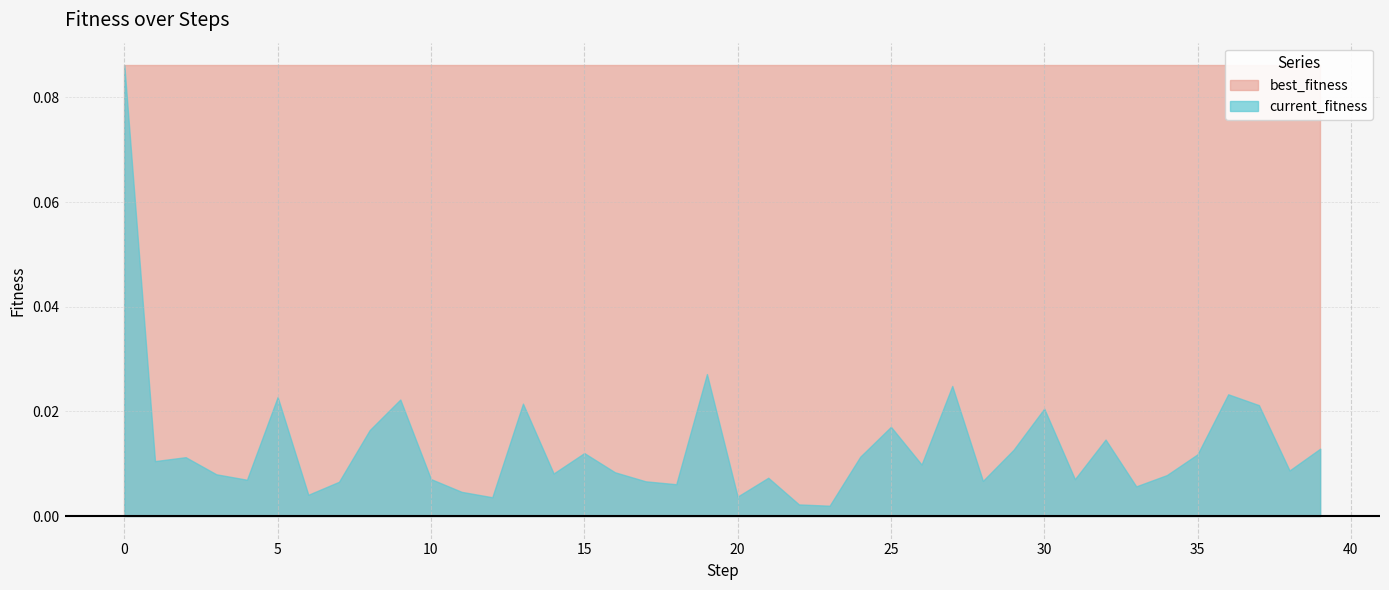

Which label corresponds to the smallest value in the chart?

23